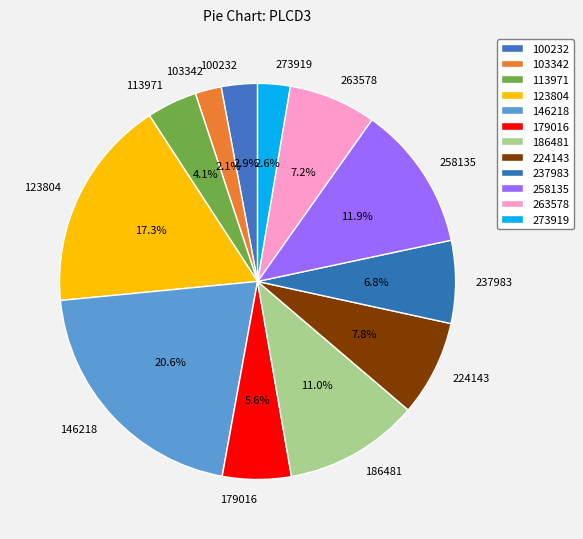

Which category has the smallest portion of the pie?

103342